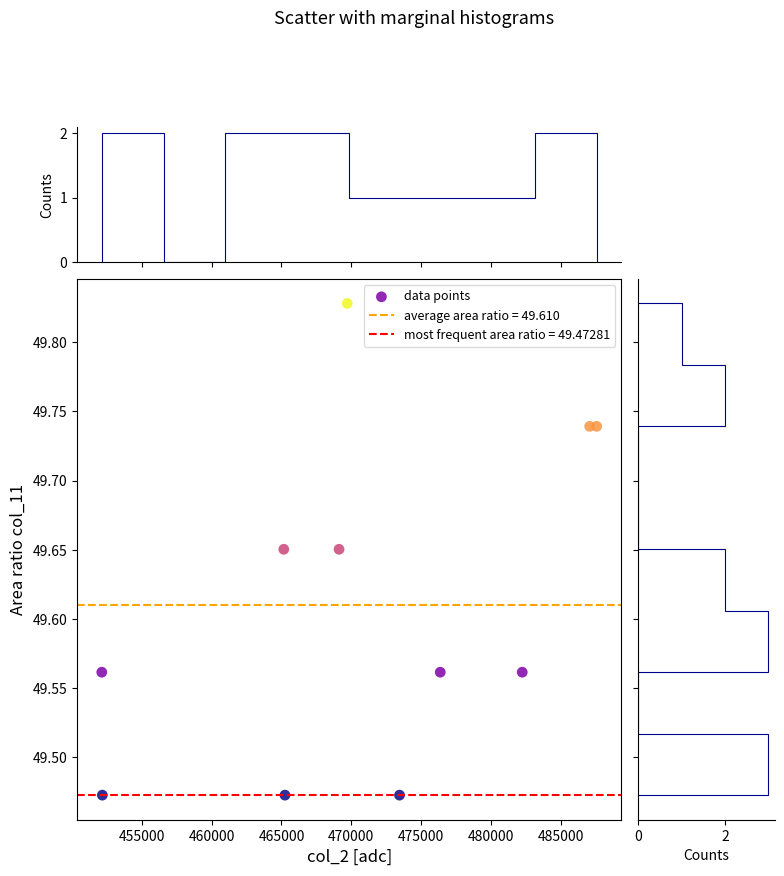

What is the range of X values (max minus min)?

35458.0